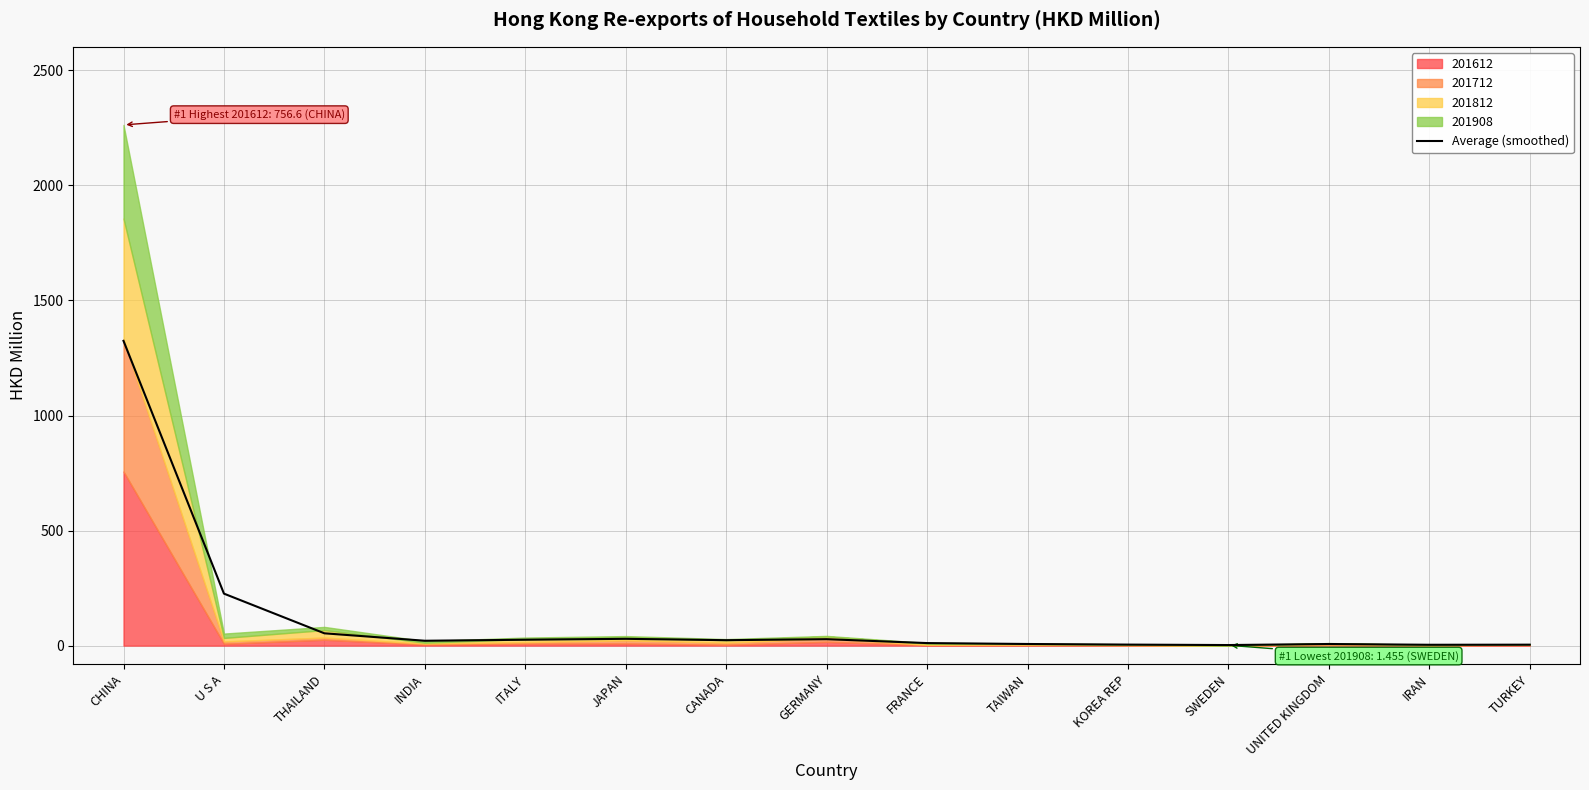

Read the value at INDIA.

21.1